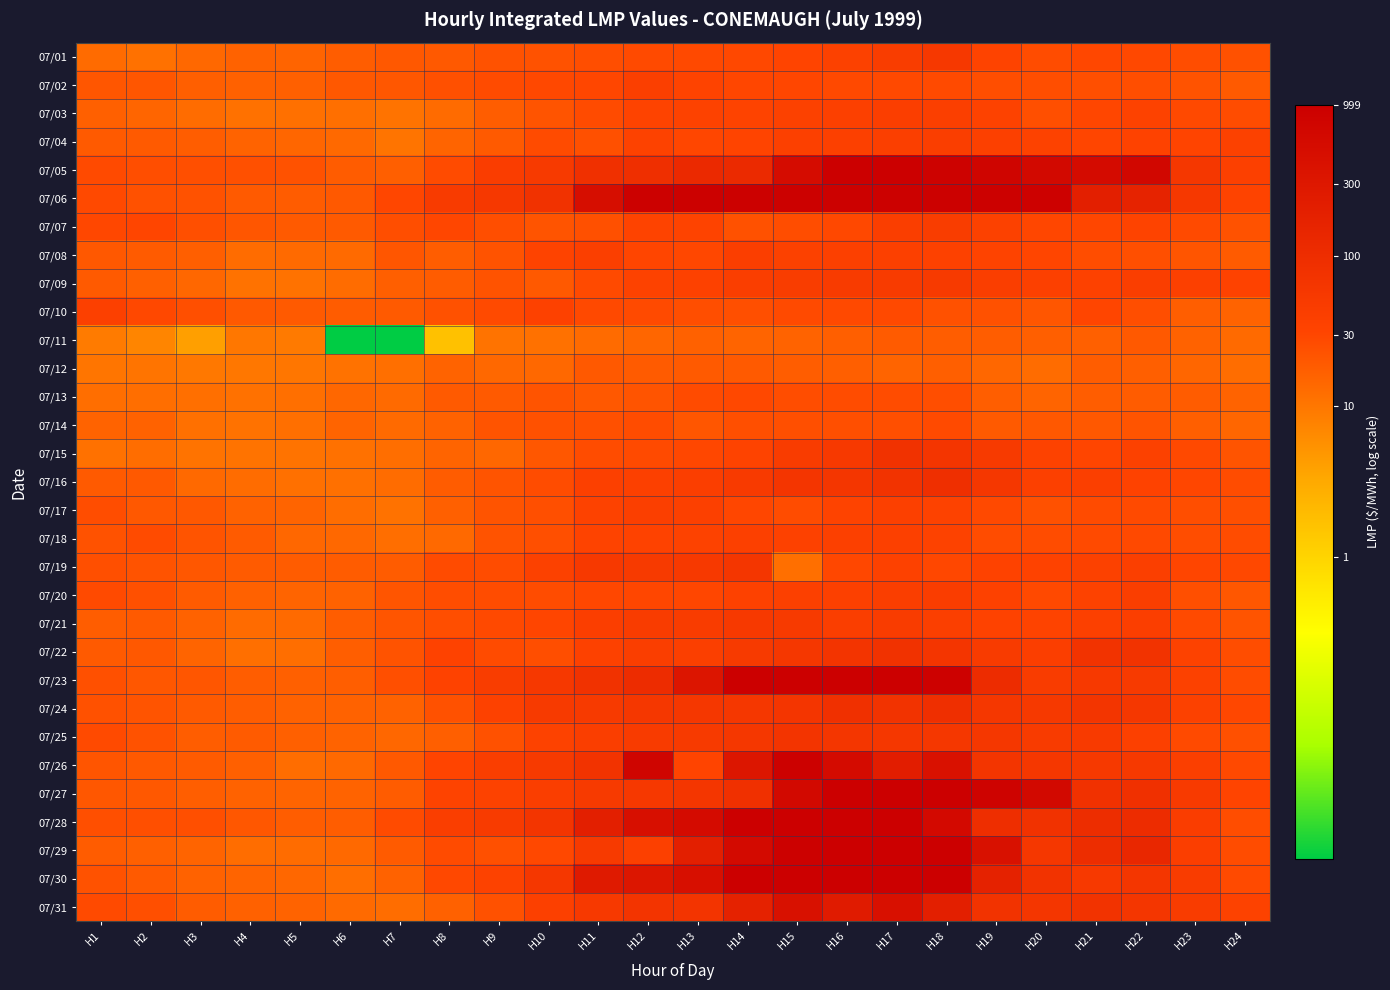

At how many categories does at least one series exceed 1?

24